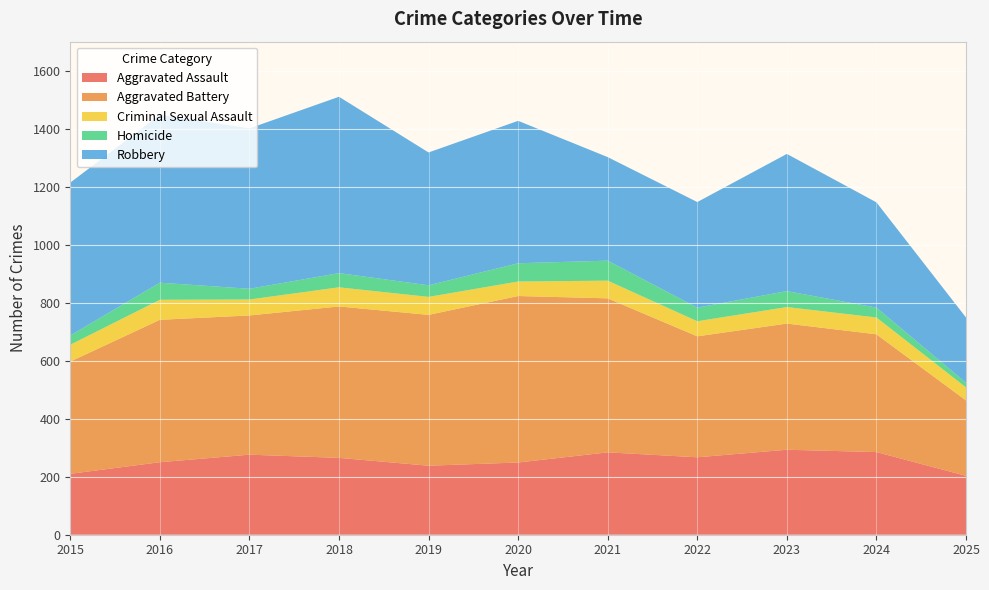

Reading left to right, list all the values displayed in this chart.

Aggravated Assault: 2015=210	2016=250	2017=276	2018=265	2019=238	2020=249	2021=284	2022=267	2023=293	2024=285	2025=203
Aggravated Battery: 2015=387	2016=491	2017=480	2018=522	2019=520	2020=574	2021=531	2022=417	2023=435	2024=406	2025=260
Criminal Sexual Assault: 2015=58	2016=69	2017=55	2018=66	2019=62	2020=50	2021=61	2022=52	2023=57	2024=58	2025=45
Homicide: 2015=32	2016=59	2017=37	2018=49	2019=40	2020=63	2021=69	2022=47	2023=55	2024=34	2025=16
Robbery: 2015=527	2016=579	2017=553	2018=608	2019=458	2020=491	2021=357	2022=364	2023=473	2024=363	2025=225